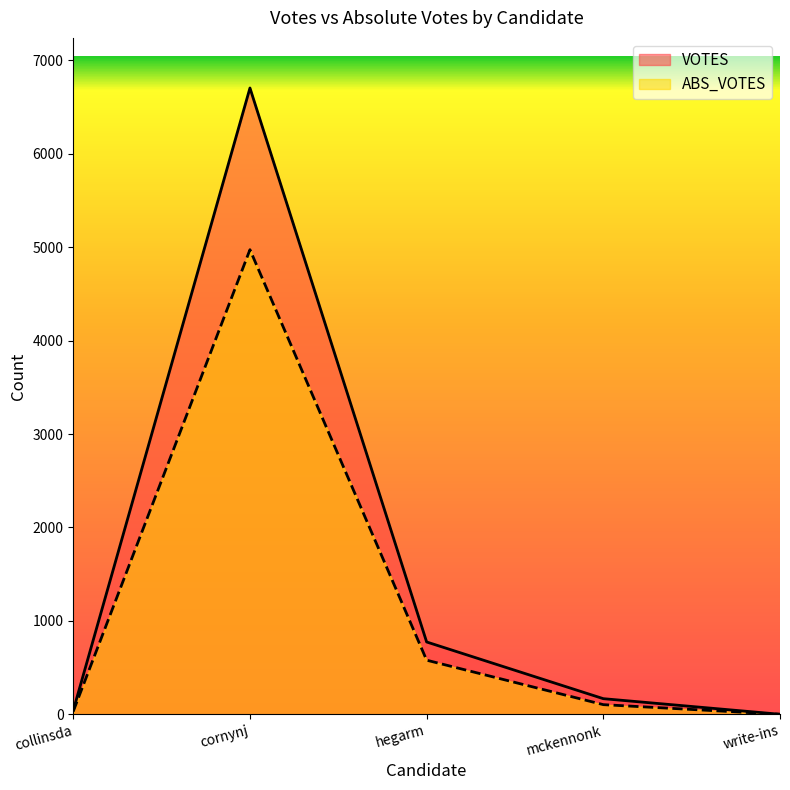

True or false: VOTES and ABS_VOTES intersect in this chart.

False